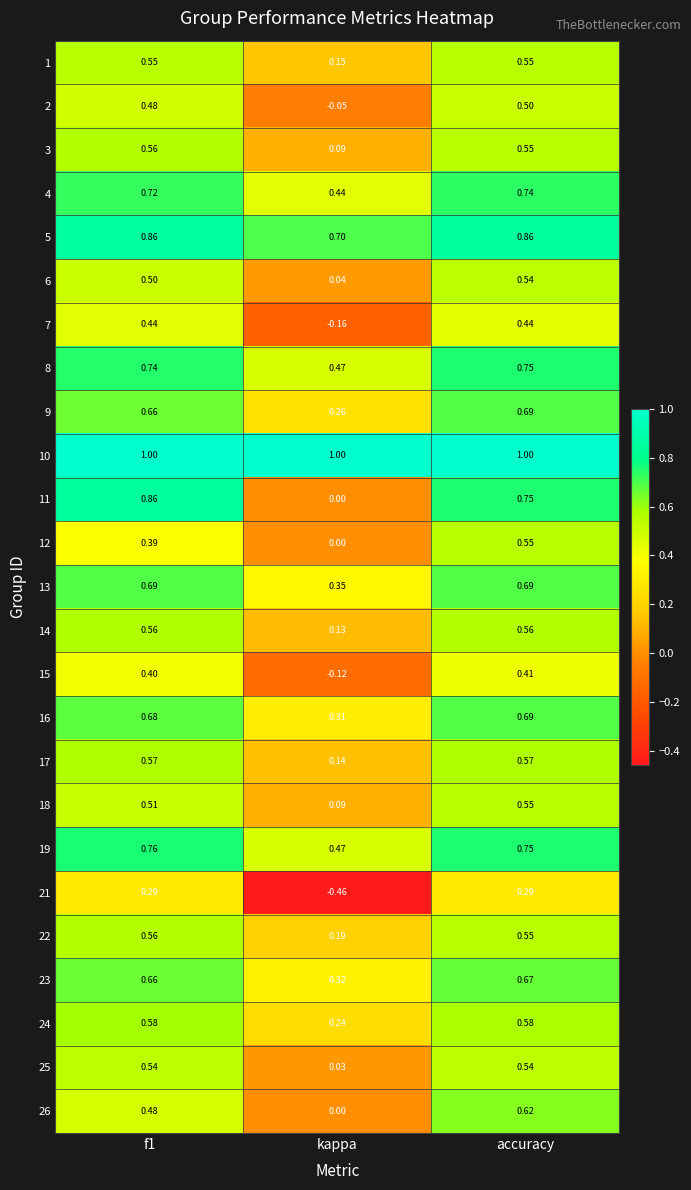

Which series has the widest spread of values?

11